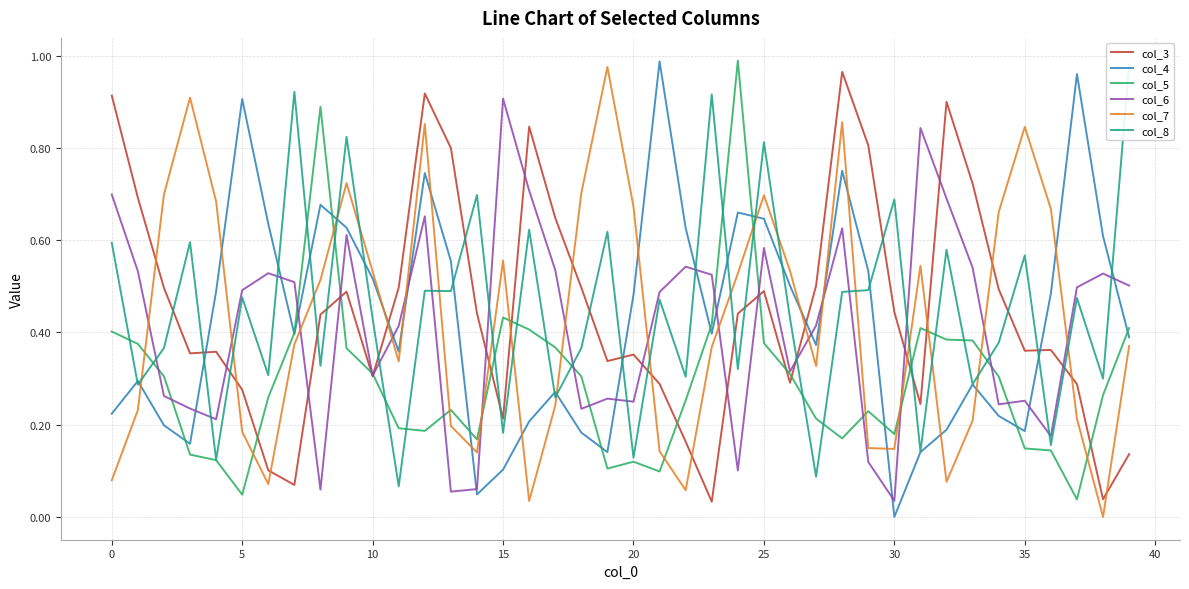

Where is col_6 nearest to the value 0?

30